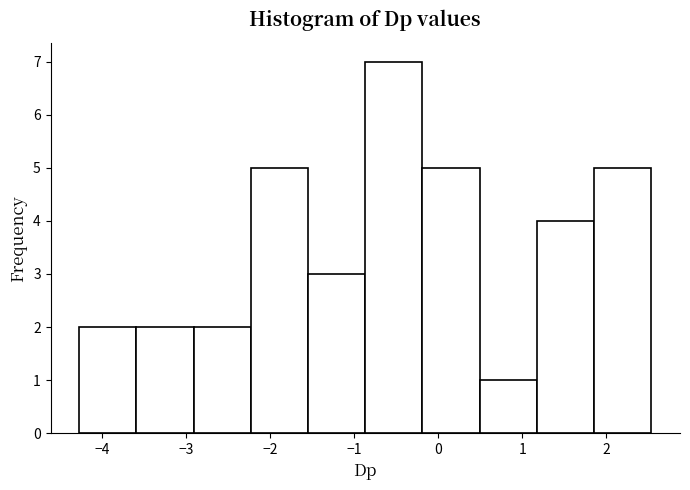

Reading left to right, transcribe this chart: for each bar, give the range it covers on the x-axis and its height. Neither the bar edges nor the heights are printed on the chart, so give them approximately, as read against the axes.

-4.3 to -3.6: 2
-3.6 to -2.9: 2
-2.9 to -2.2: 2
-2.2 to -1.5: 5
-1.5 to -0.9: 3
-0.9 to -0.2: 7
-0.2 to 0.5: 5
0.5 to 1.2: 1
1.2 to 1.9: 4
1.9 to 2.5: 5